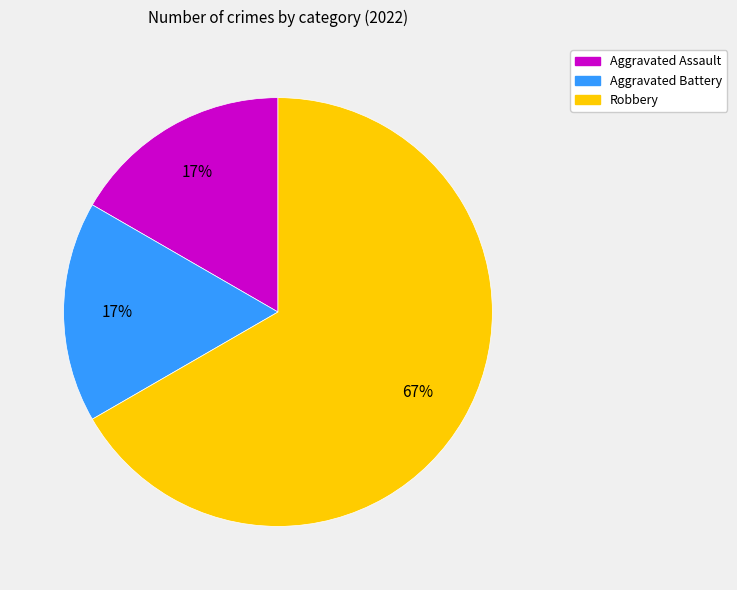

To the nearest percent, what percentage of the pie is Aggravated Battery?

17%